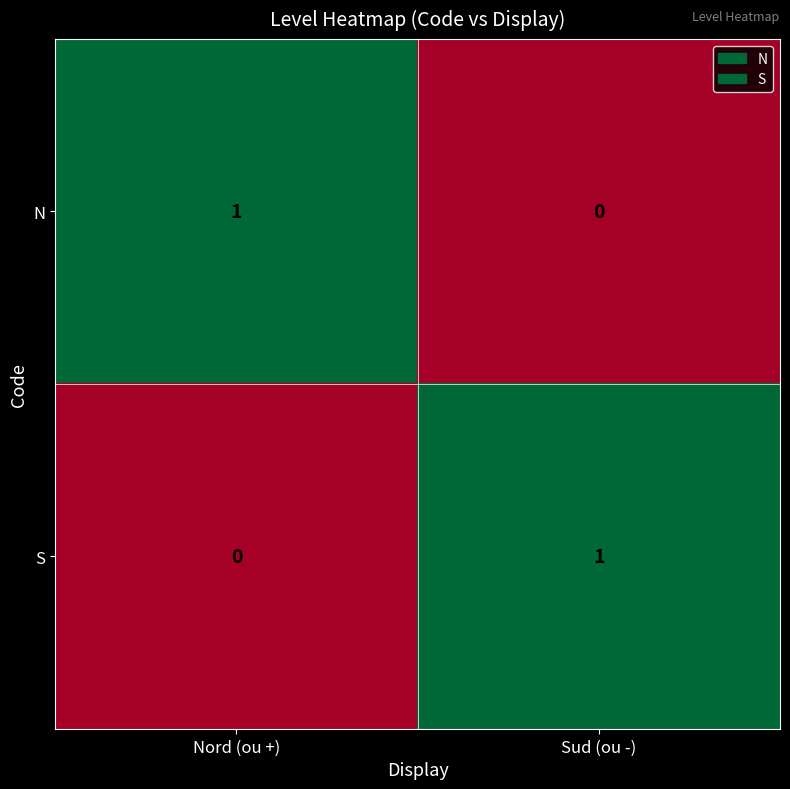

What is the spread (max minus min) of values at Nord (ou +)?

1